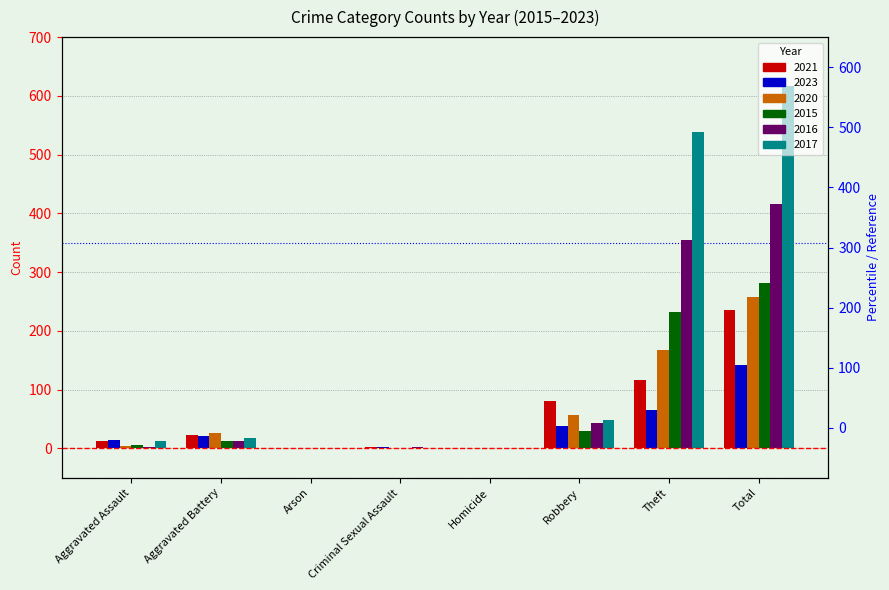

What is the spread (max minus min) of values at Arson?

1